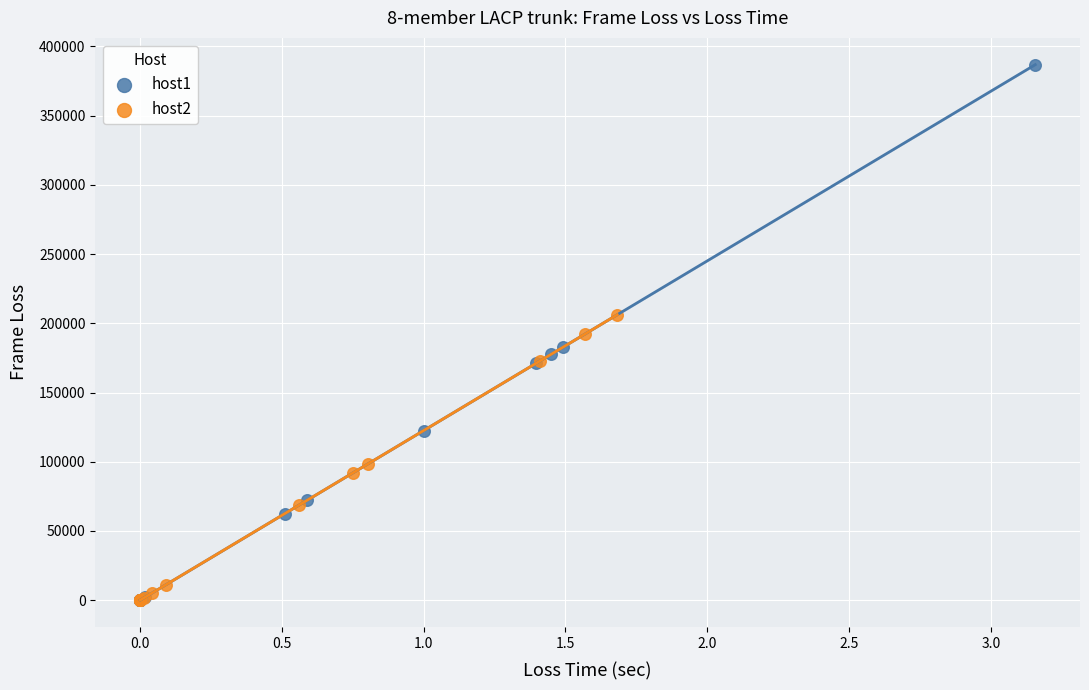

Which series has the largest Y range (max minus min)?

host1